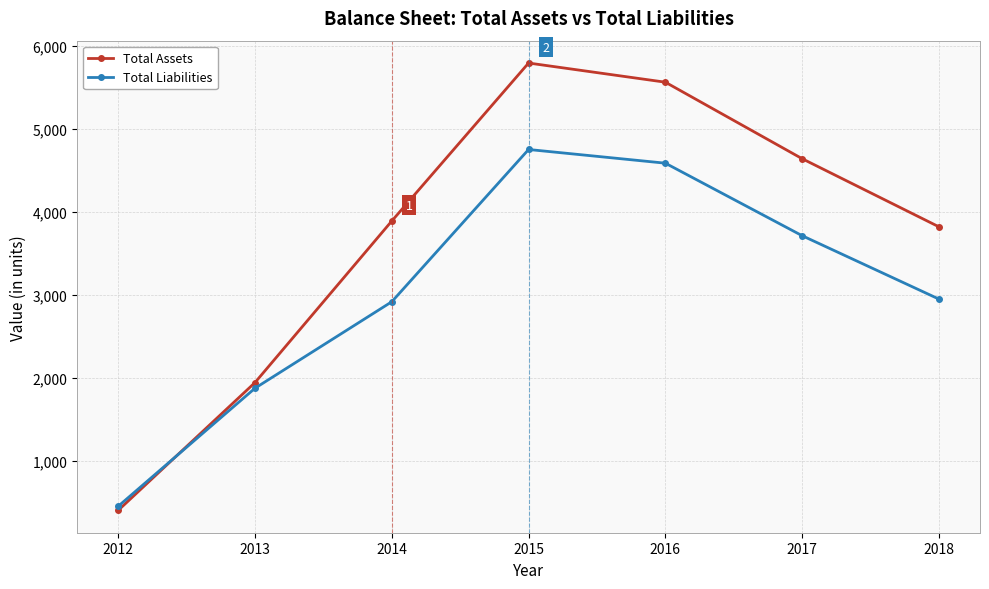

List the labels in order of Total Assets value, smallest first.

2012, 2013, 2018, 2014, 2017, 2016, 2015